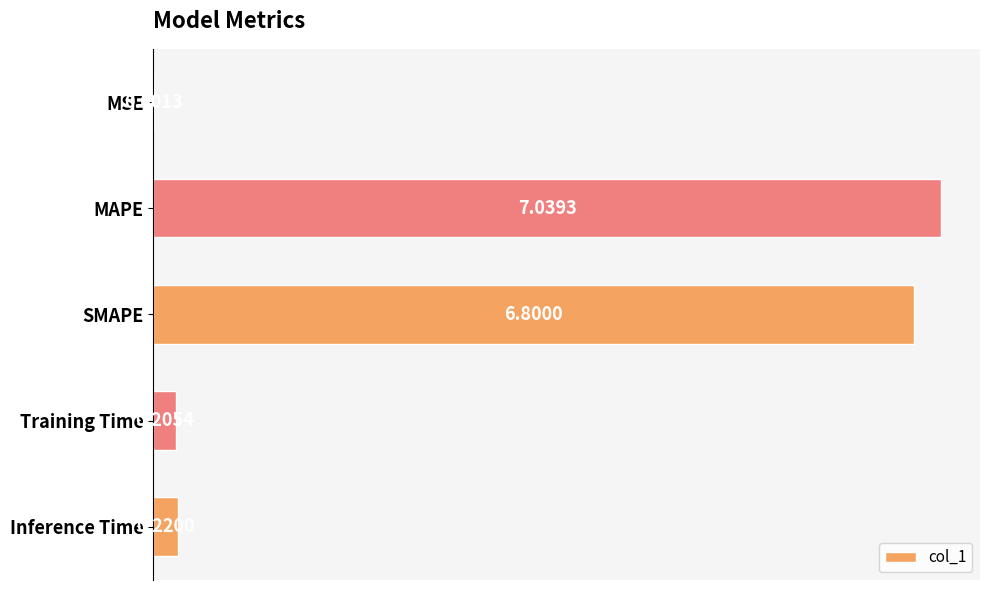

Which category has the highest value across all series?

MAPE